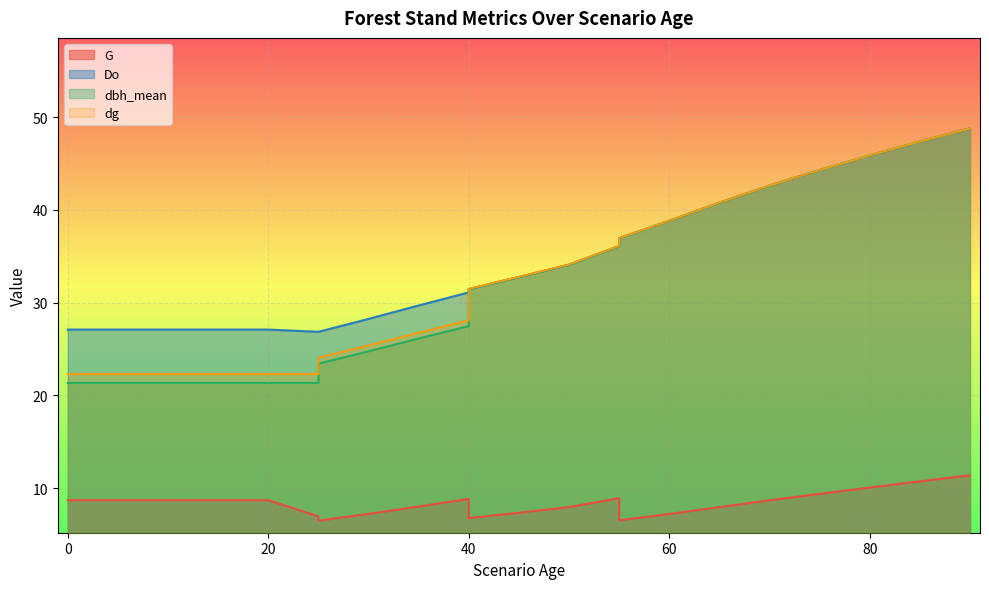

What is the difference between the Do values at 40 and 5?

4.4